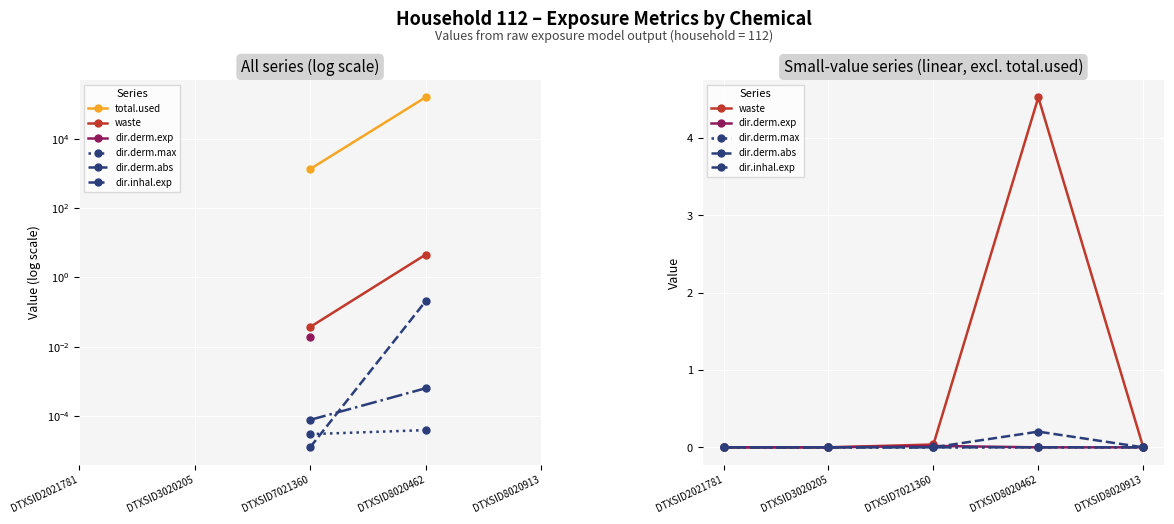

How many interior local peaks does the dir.derm.max series have?

1